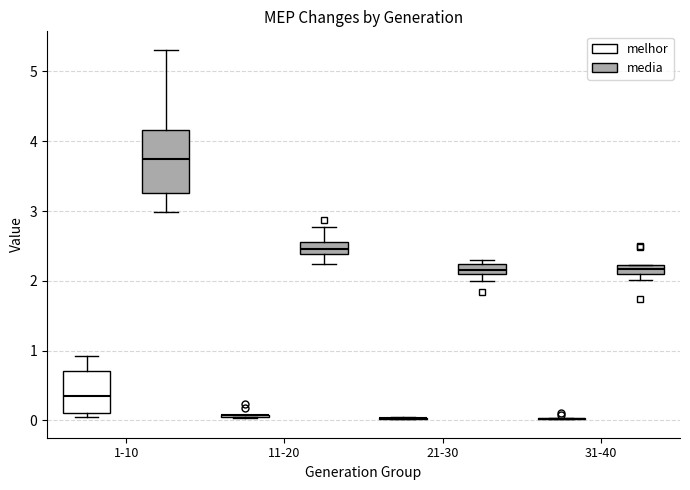

Where is the upper edge of the box for 31-40 (media) on the y-axis? The values are not printed on the chart, so give them approximately, as read against the axis.

2.2